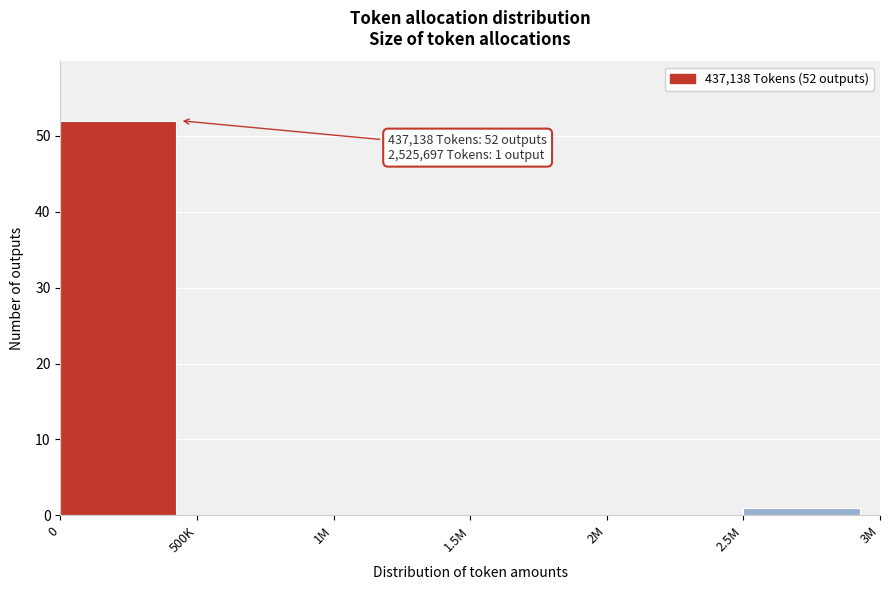

Reading right to left, extract all data points from this chart.

2.5M=1	2M=0	1.5M=0	1M=0	500K=0	0=52